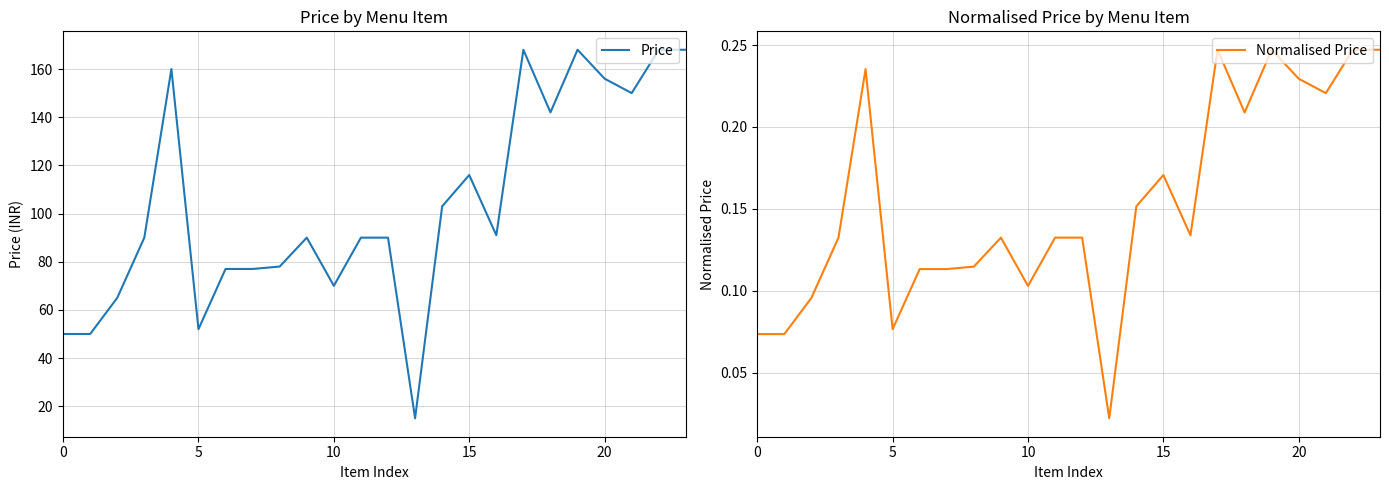

The value of Normalised Price at 17 is 0.1. True or false?

False